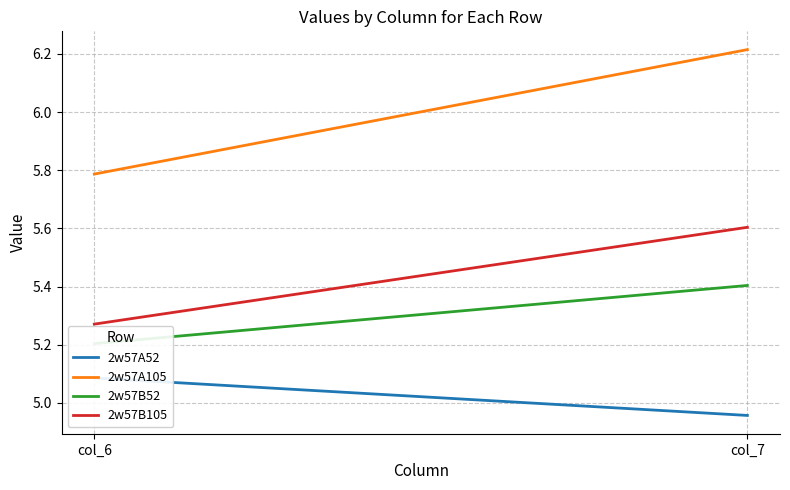

The 2w57A105 series shows 10.1 at col_7. True or false?

False